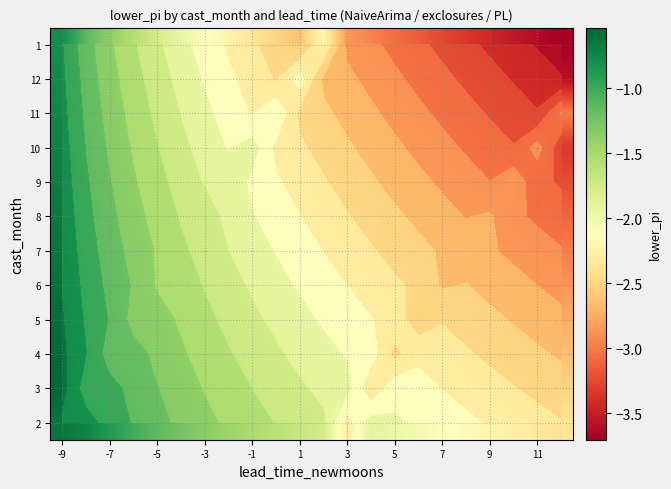

The value of 6 at 5 is -0.5. True or false?

False